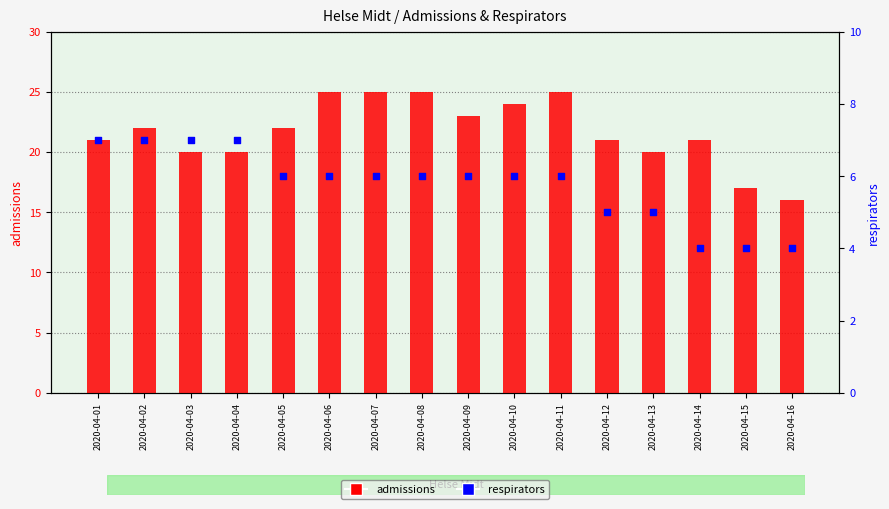

Is the value of admissions at 2020-04-07 greater than the value of respirators at 2020-04-04?

Yes